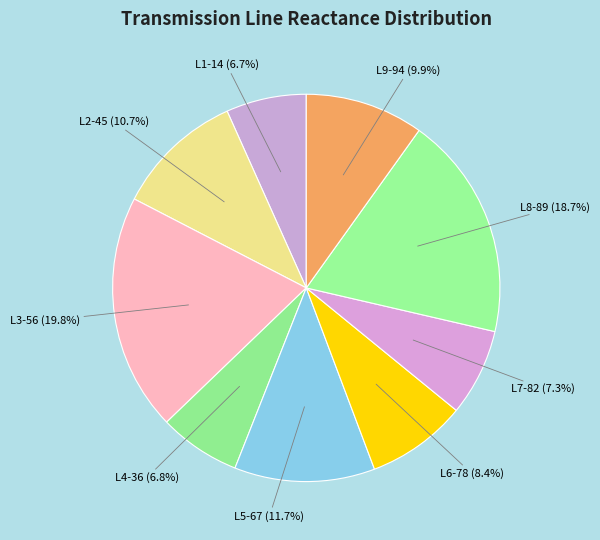

Which slice is the largest?

L3-56